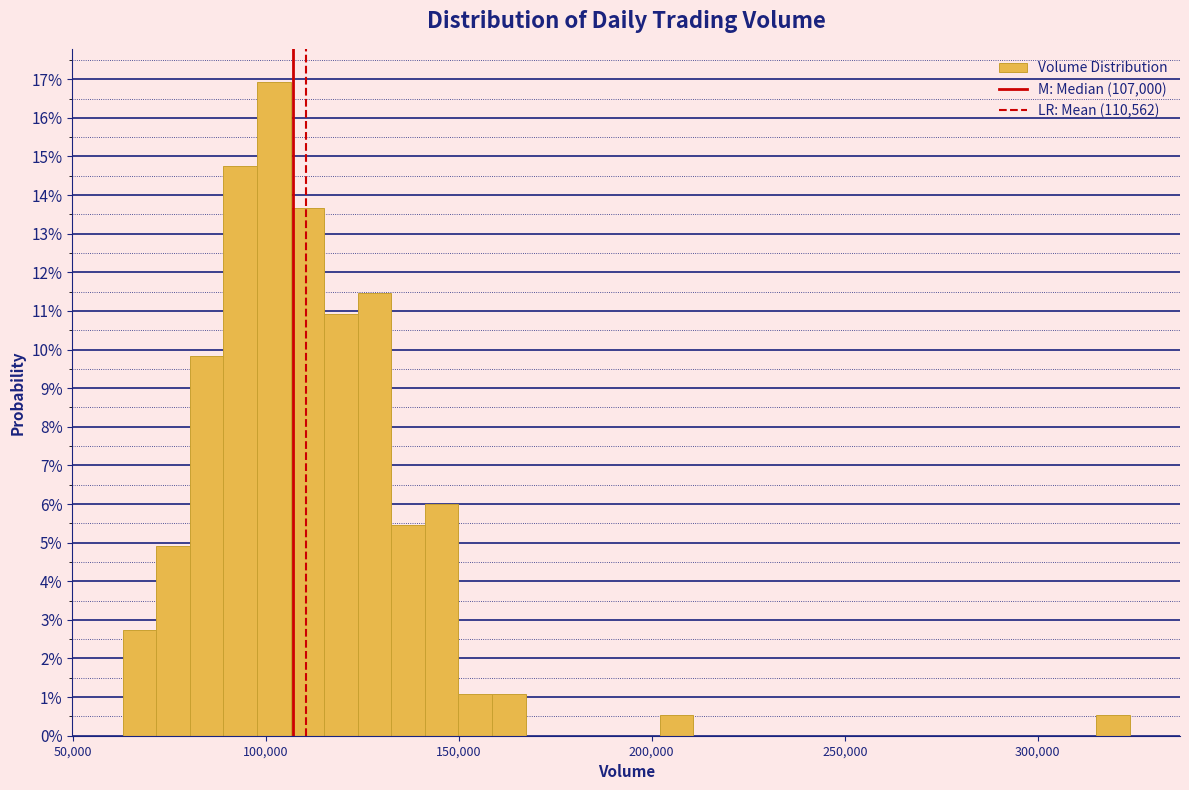

Around what value on the x-axis is the tallest bar? Give the approximate position of its centre, as read against the axis.

100000